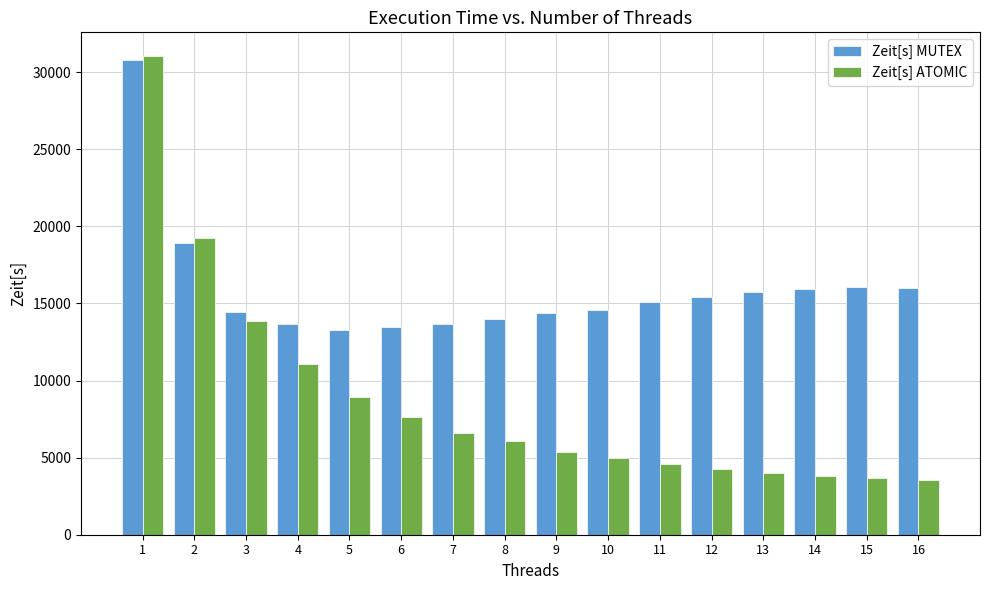

What is the difference between the highest and lowest values at 8?

7927